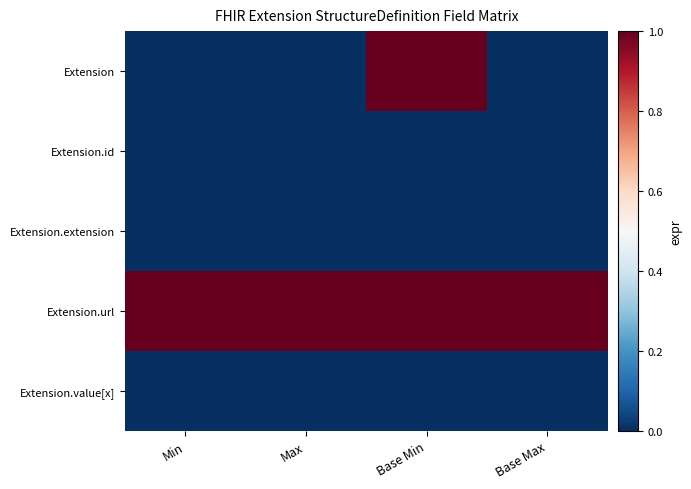

What is the spread (max minus min) of values at Min?

1